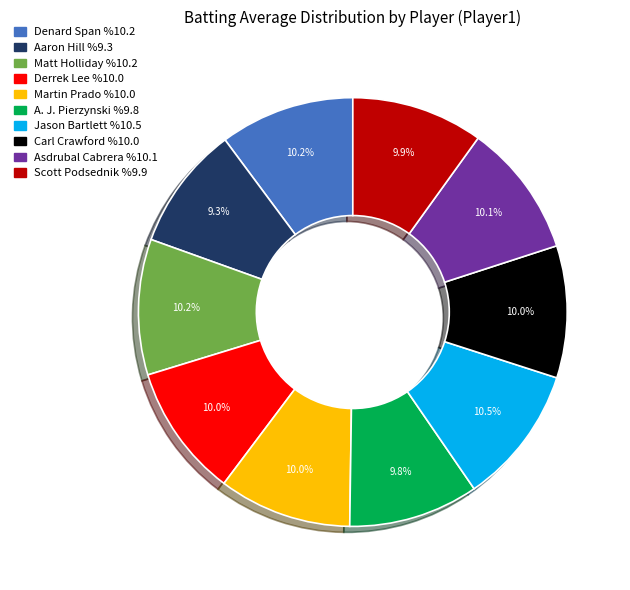

Do Martin Prado and A. J. Pierzynski together represent more than half of the pie?

No